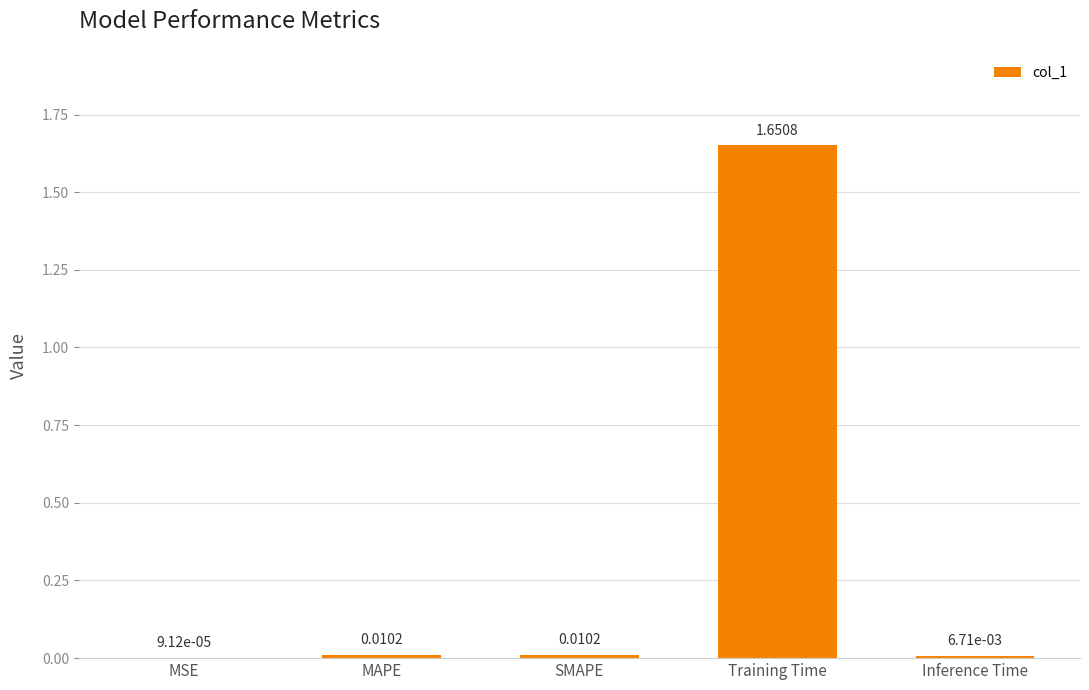

At which label is the value closest to 0?

MSE